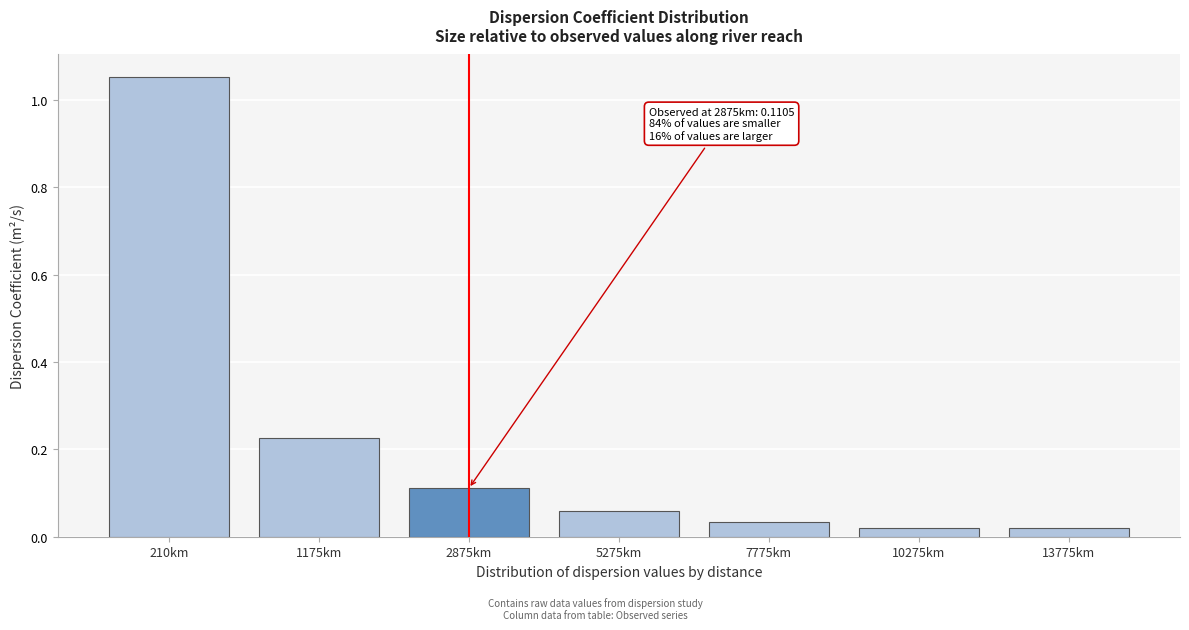

Which label corresponds to the largest value in the chart?

210km